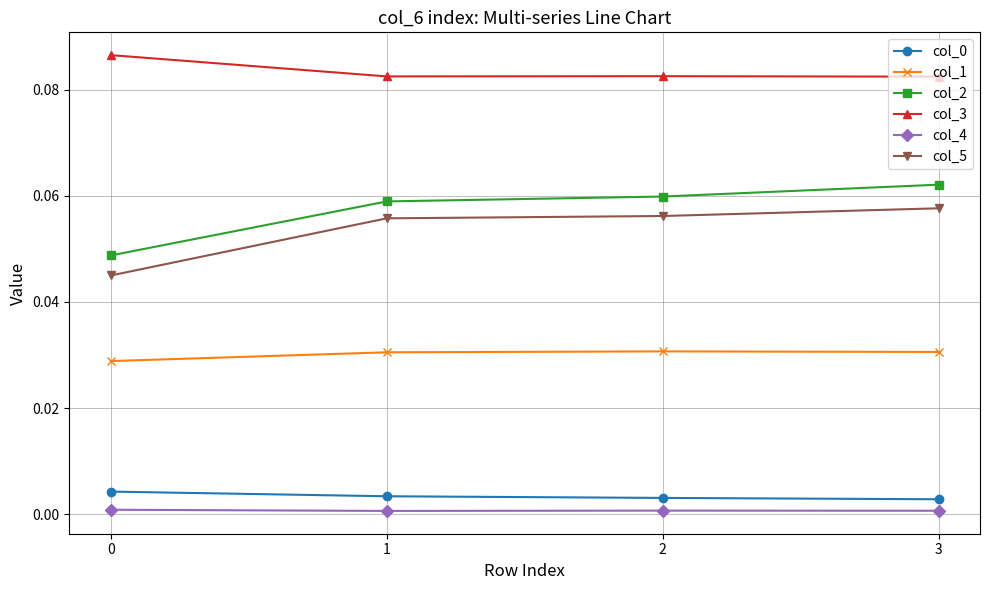

True or false: col_5 has more than 2 interior local peaks.

False